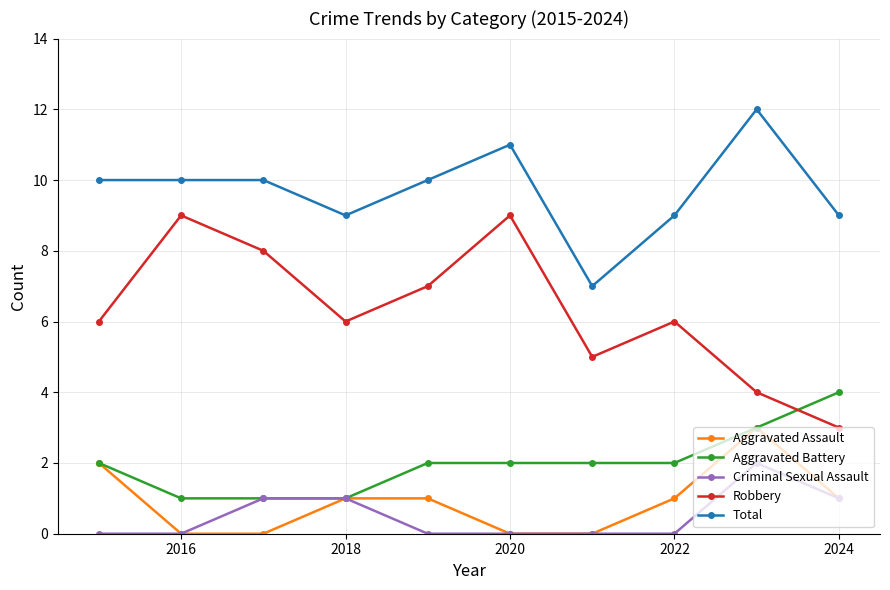

Reading left to right, transcribe all the data shown in this chart.

Aggravated Assault: 2	0	0	1	1	0	0	1	3	1
Aggravated Battery: 2	1	1	1	2	2	2	2	3	4
Criminal Sexual Assault: 0	0	1	1	0	0	0	0	2	1
Robbery: 6	9	8	6	7	9	5	6	4	3
Total: 10	10	10	9	10	11	7	9	12	9